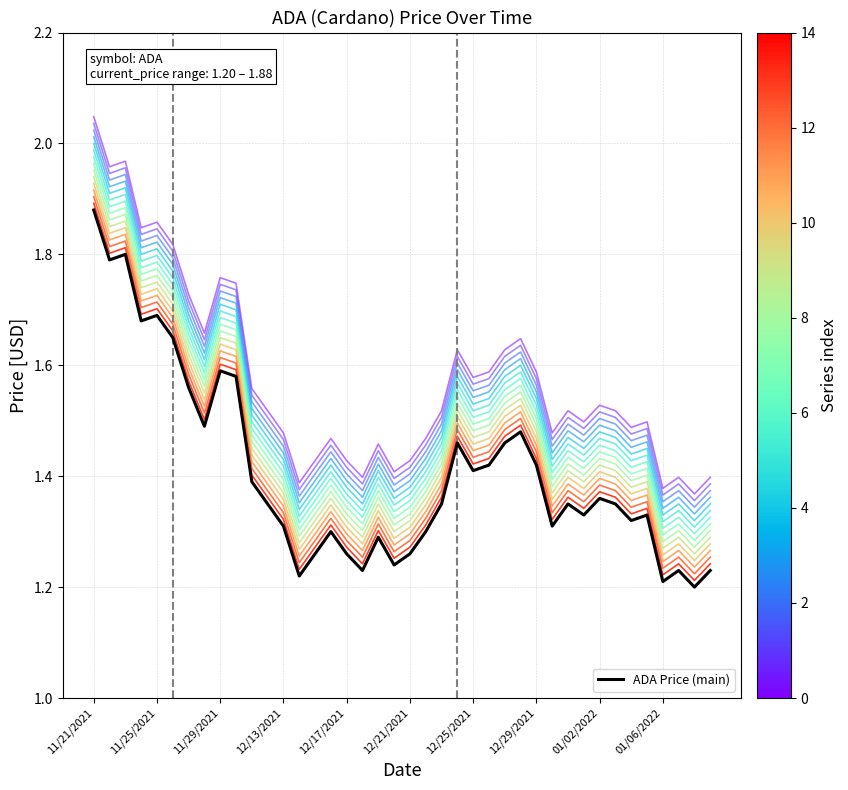

Which series has the largest total across all categories?

series_0